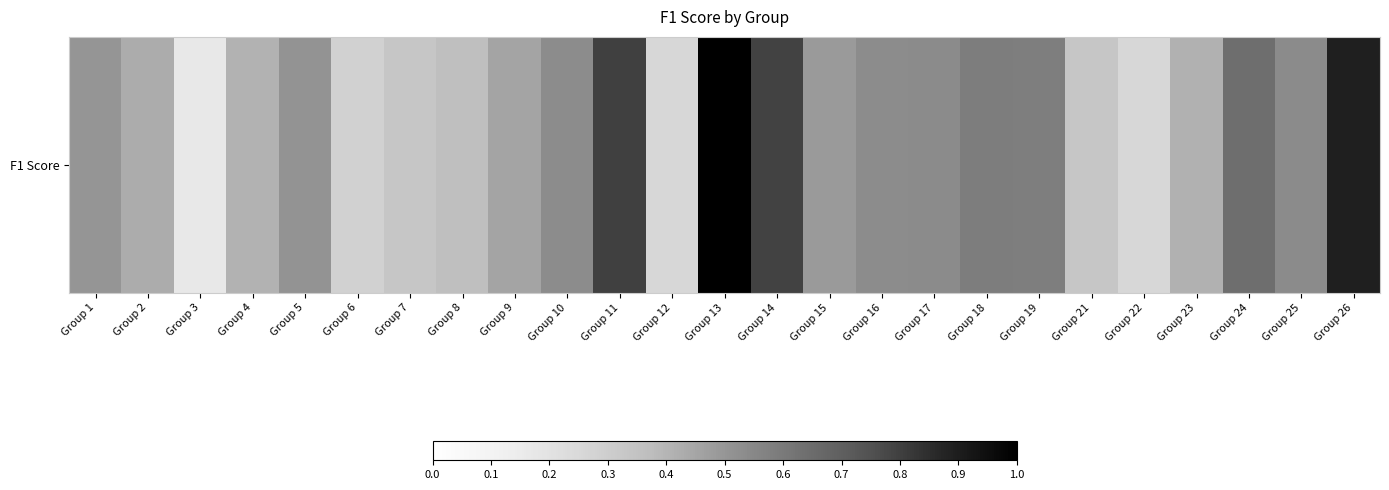

Where is the data nearest to the value 0?

Group 3